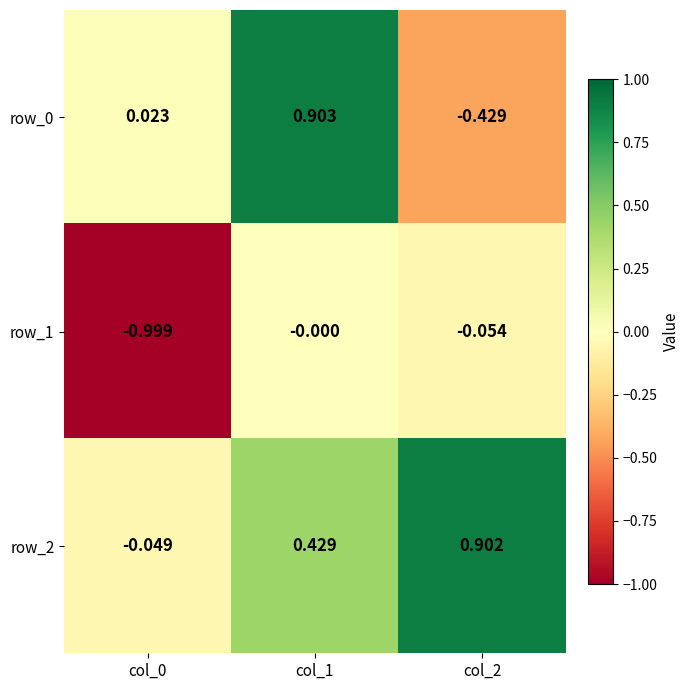

Count the number of data series in this chart.

3